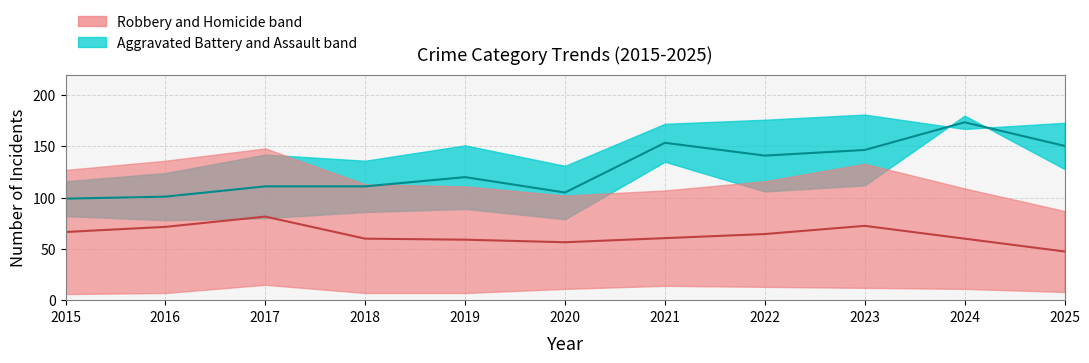

Reading left to right, what are all the values shown in this chart?

Robbery median: 2015=66.5	2016=71.5	2017=81.5	2018=60.0	2019=59.0	2020=56.5	2021=60.5	2022=64.5	2023=72.5	2024=60.0	2025=47.5
Aggravated Battery median: 2015=99.0	2016=101.0	2017=111.0	2018=111.0	2019=120.0	2020=105.0	2021=153.5	2022=141.0	2023=146.5	2024=173.5	2025=150.5